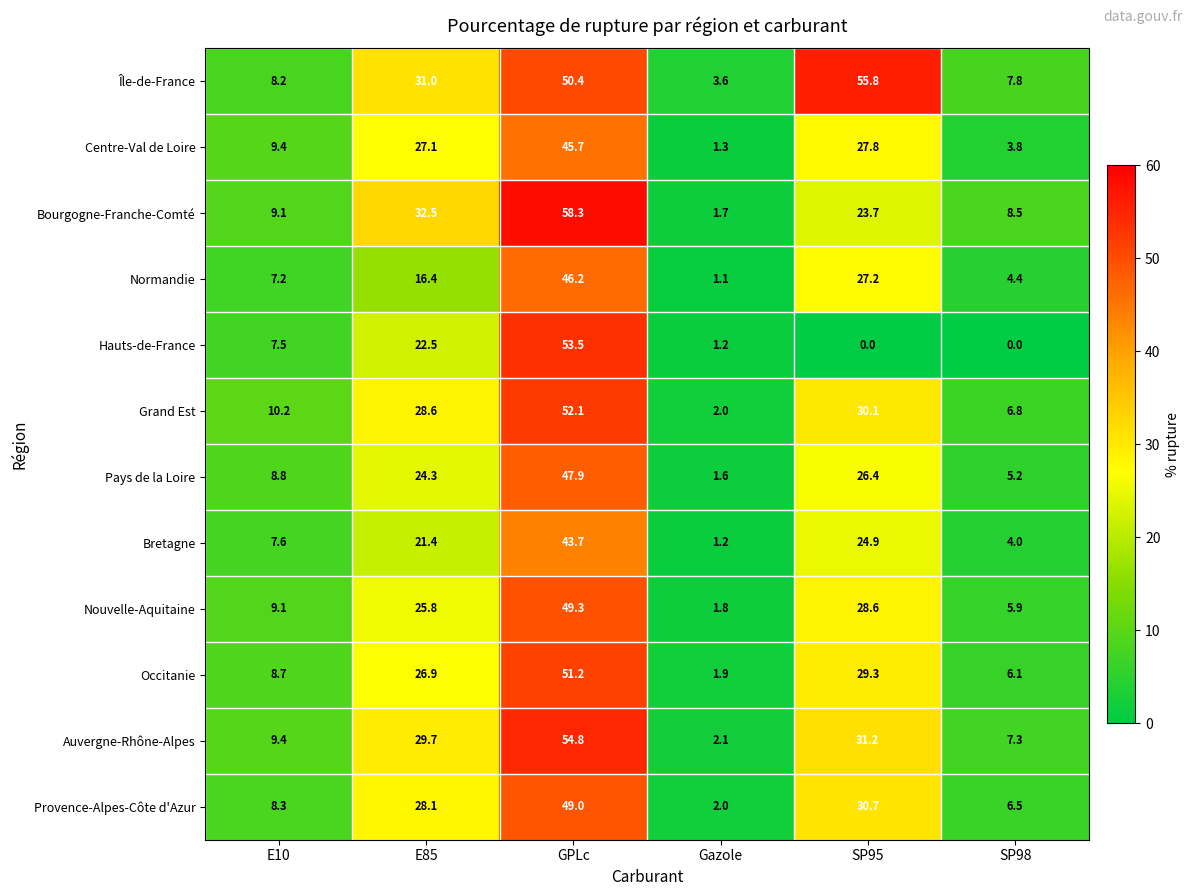

What is the difference between the Provence-Alpes-Côte d'Azur values at Gazole and SP95?

28.7